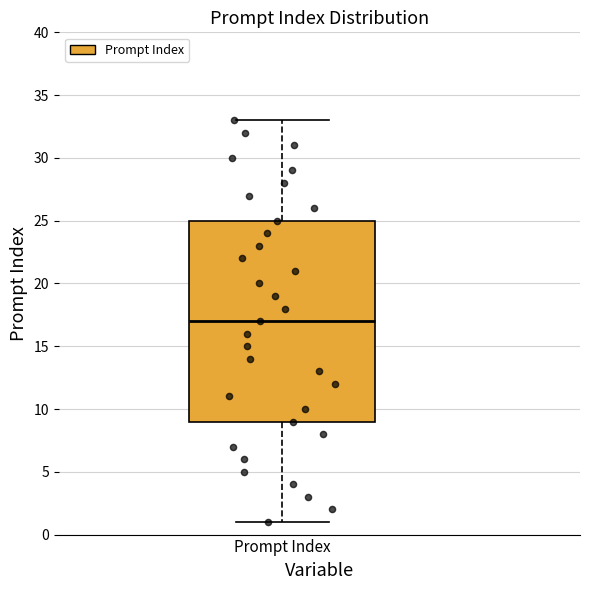

Where is the lower edge of the box for Prompt Index on the y-axis? The values are not printed on the chart, so give them approximately, as read against the axis.

9